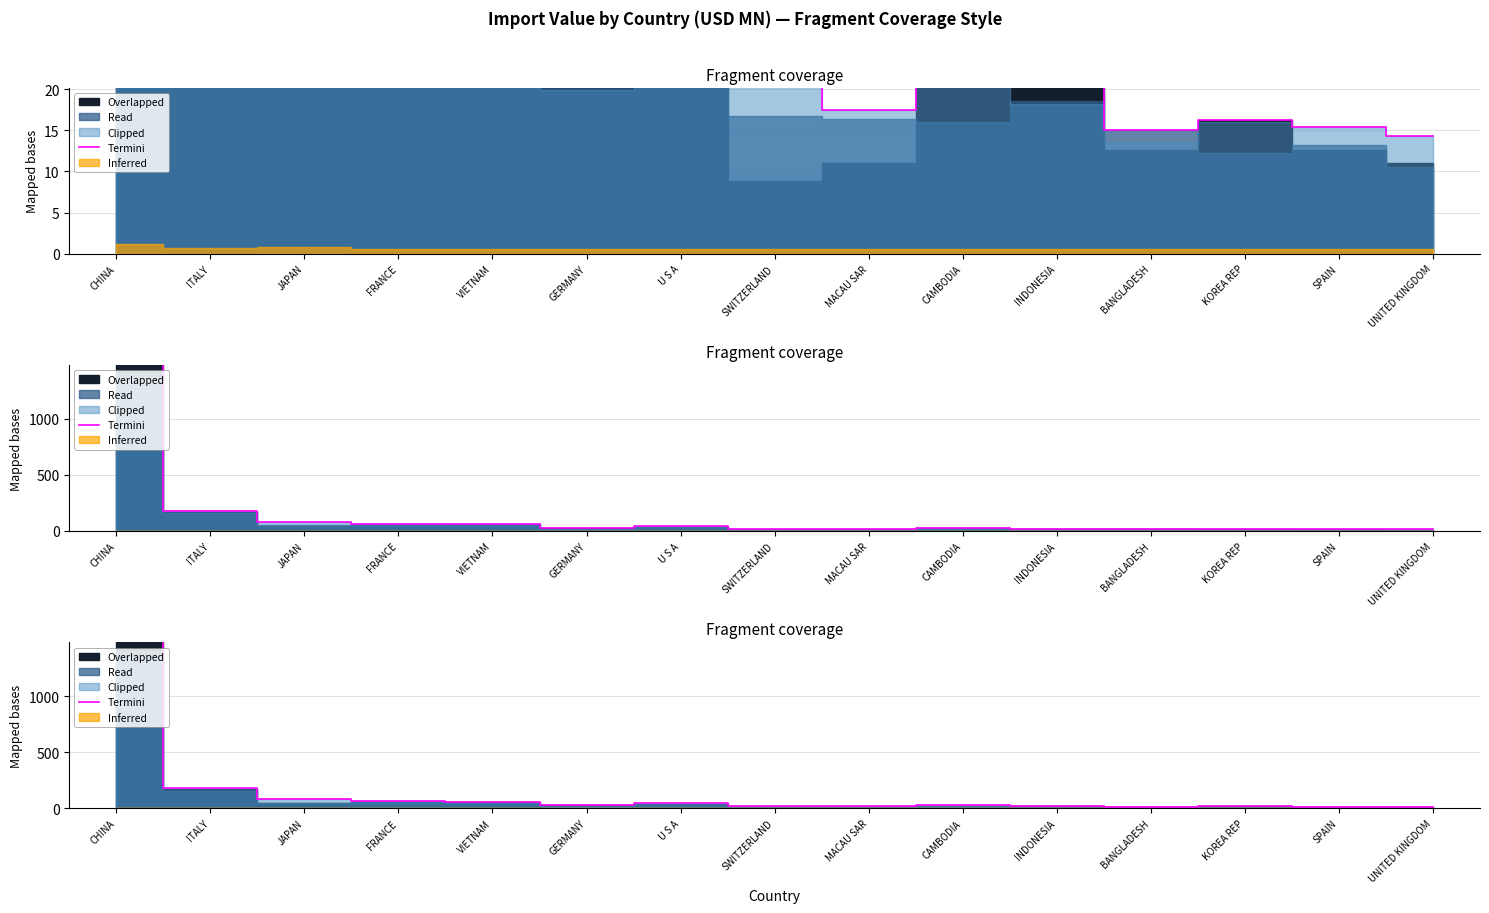

The chart shows a value of 10.9 at CAMBODIA. True or false?

False